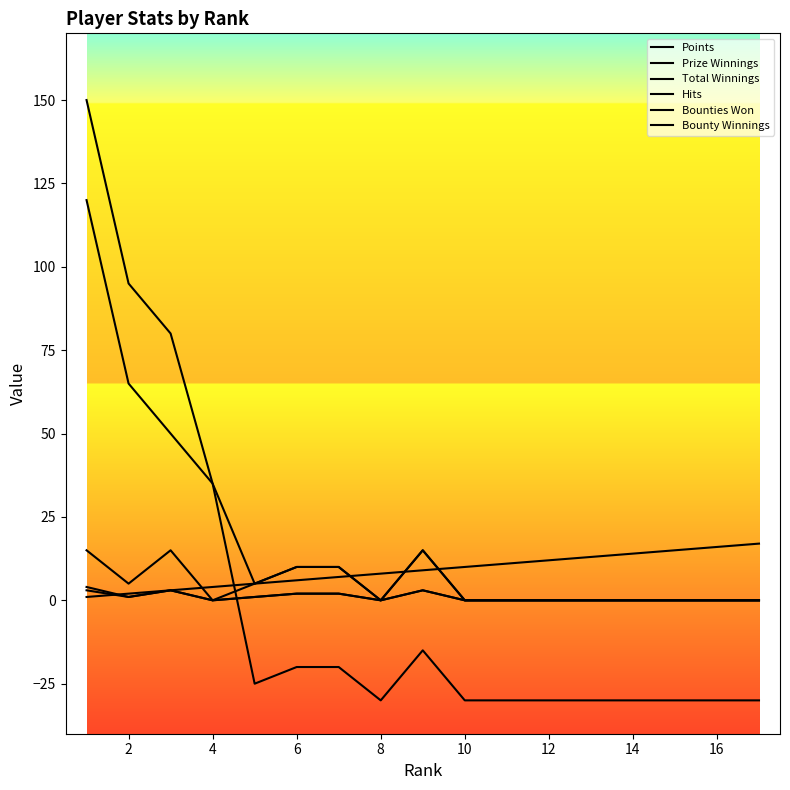

What is the sum of all Bounty Winnings values?

75